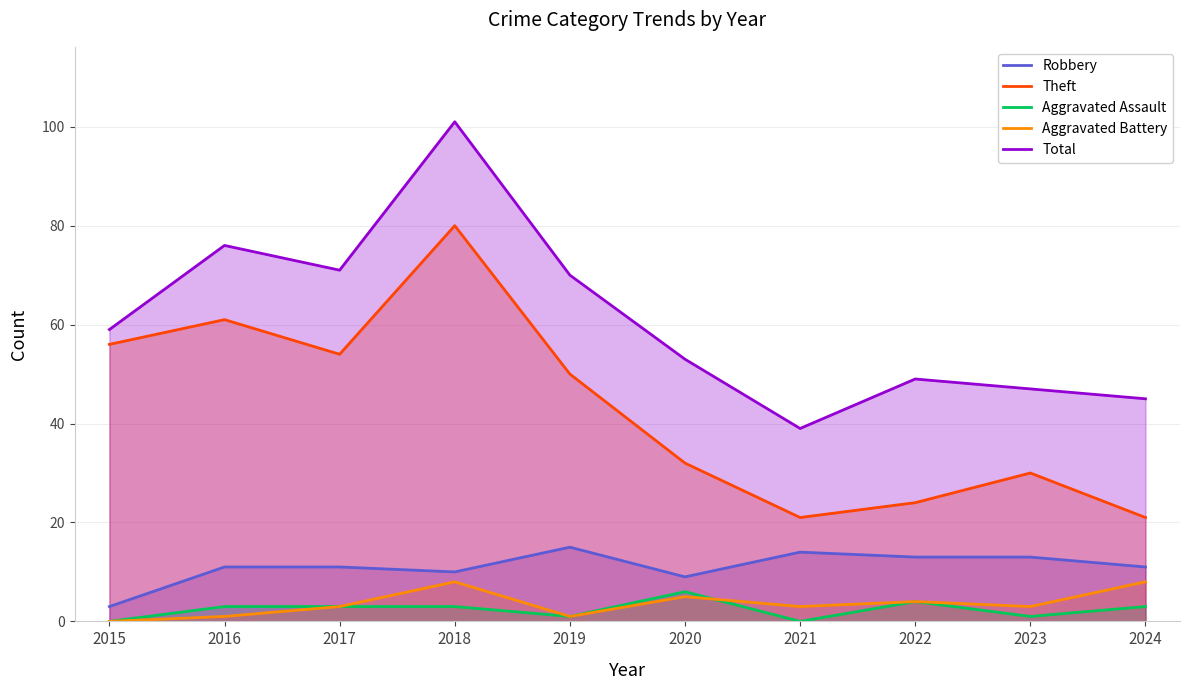

What are all the series names shown in the legend?

Robbery, Theft, Aggravated Assault, Aggravated Battery, Total